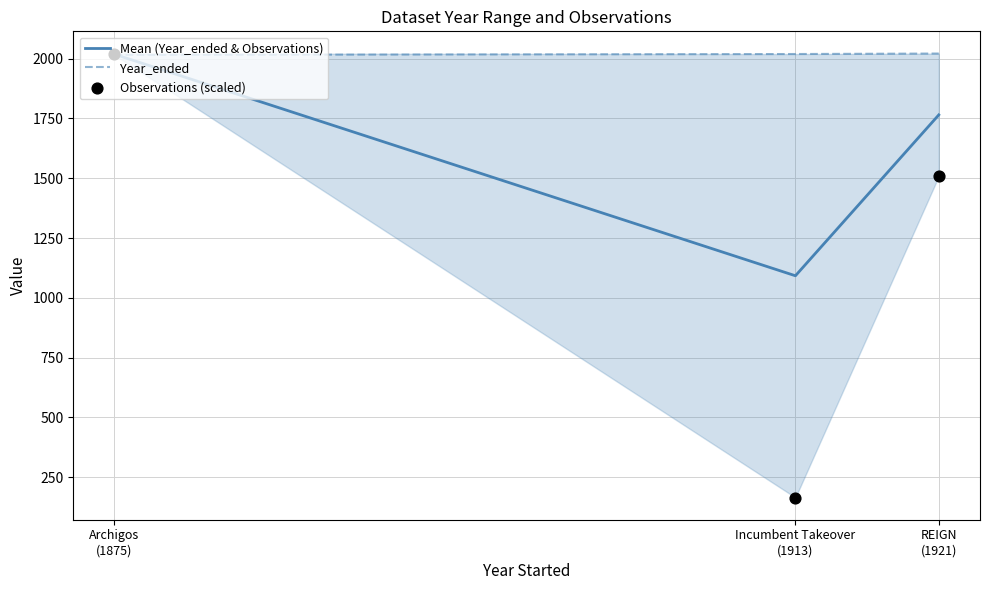

Is the value of Year_ended at REIGN
(1921) greater than the value of Observations (scaled) at REIGN
(1921)?

Yes